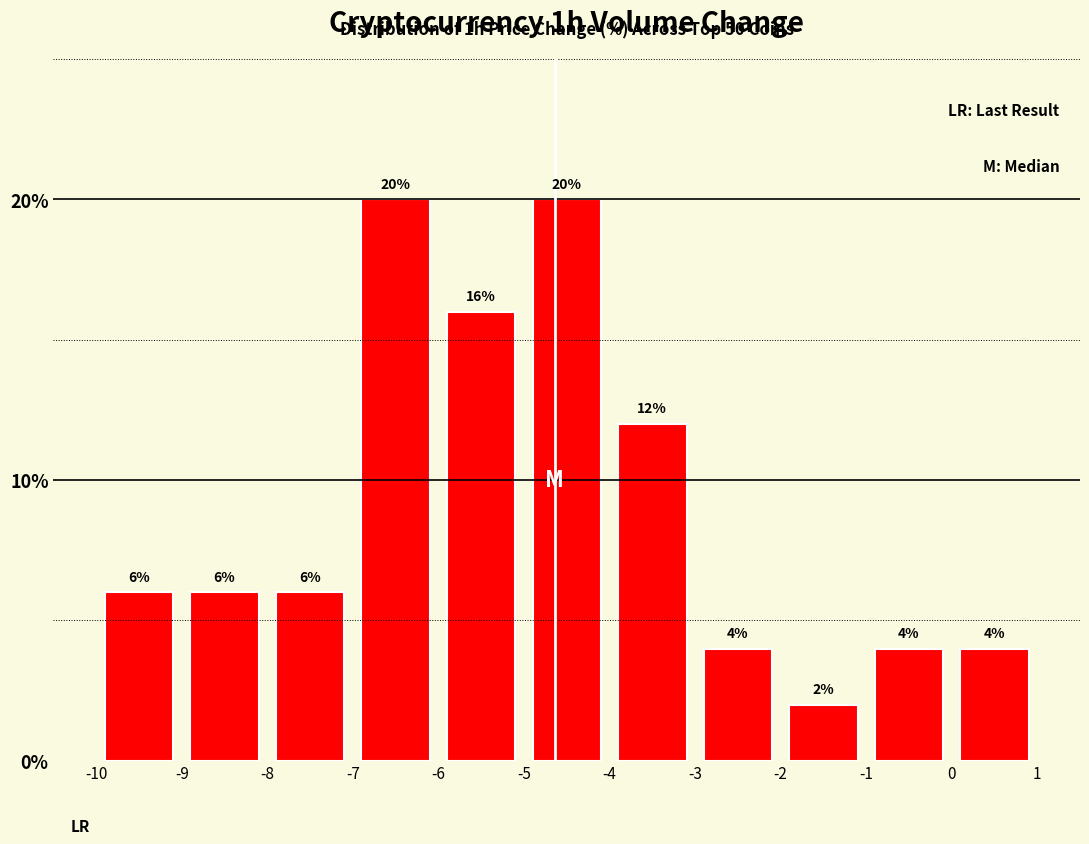

Reading left to right, transcribe this chart: for each bar, give the range it covers on the x-axis and its height.

-10 to -9: 6
-9 to -8: 6
-8 to -7: 6
-7 to -6: 20
-6 to -5: 16
-5 to -4: 20
-4 to -3: 12
-3 to -2: 4
-2 to -1: 2
-1 to 0: 4
0 to 1: 4